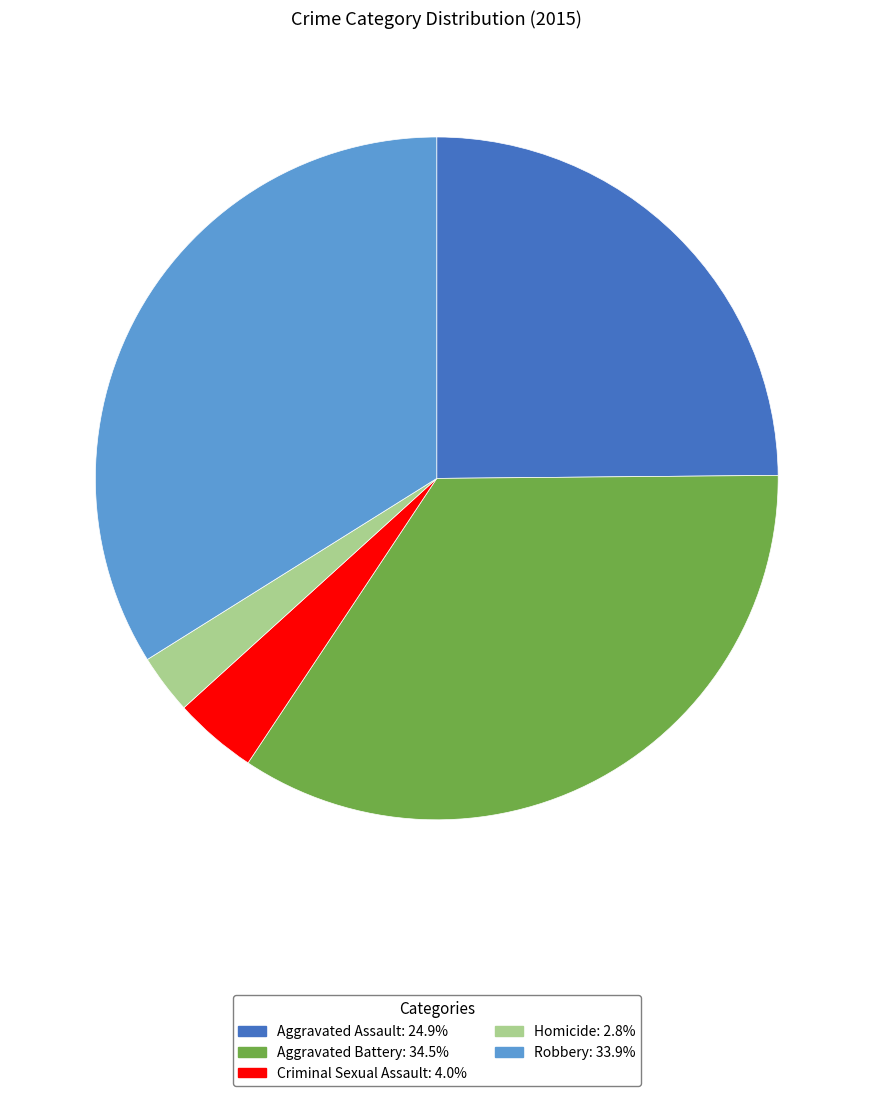

Between Robbery and Homicide, which is larger?

Robbery